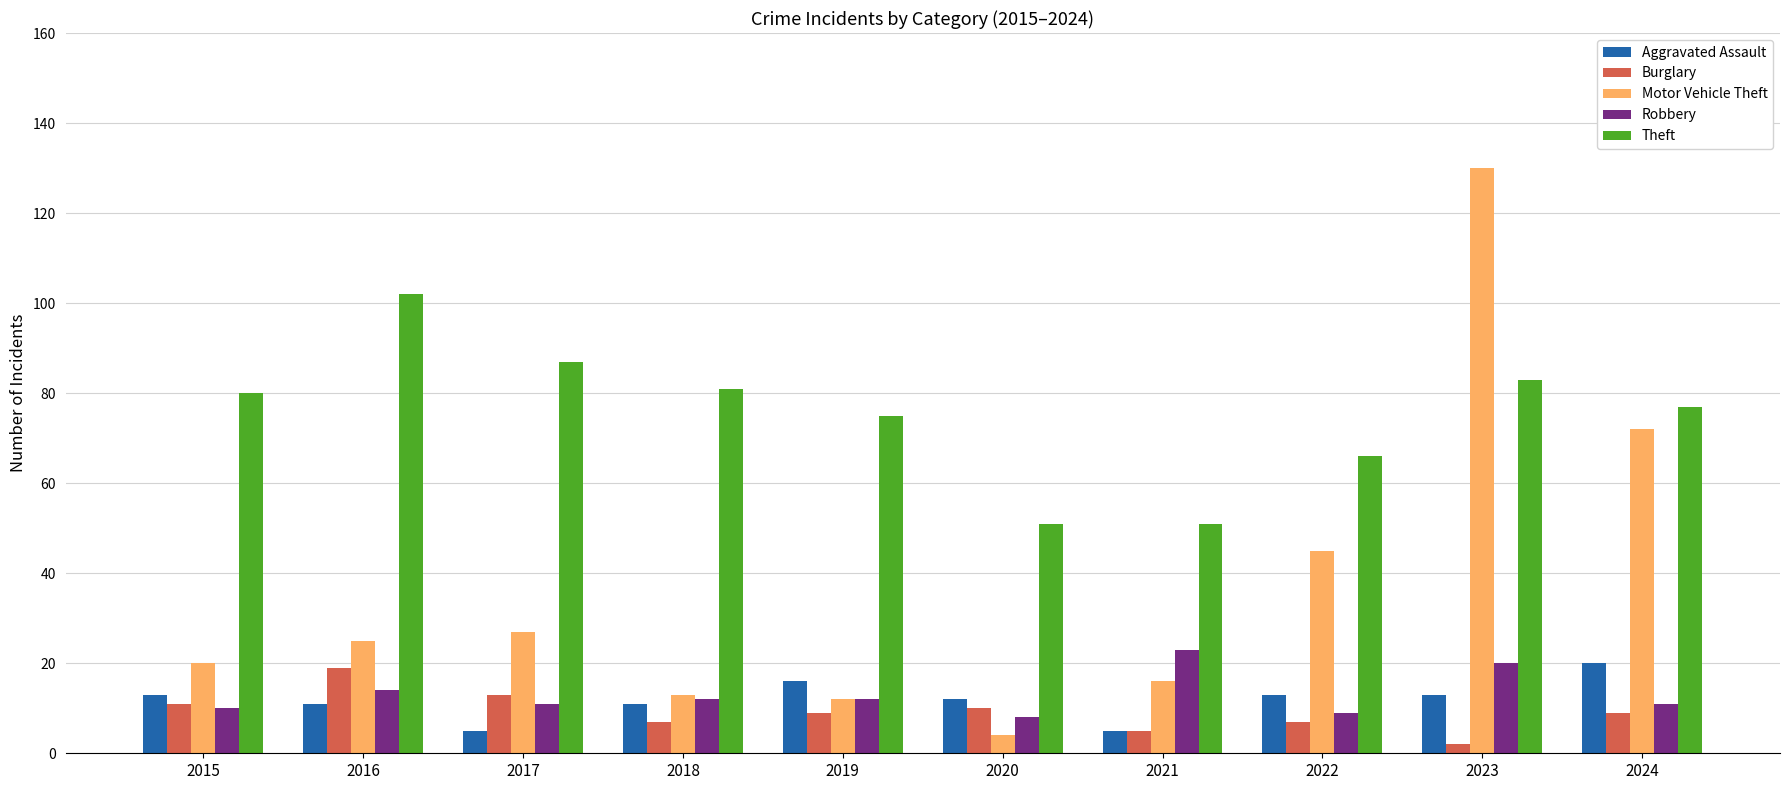

Which label corresponds to the largest value in the chart?

2023